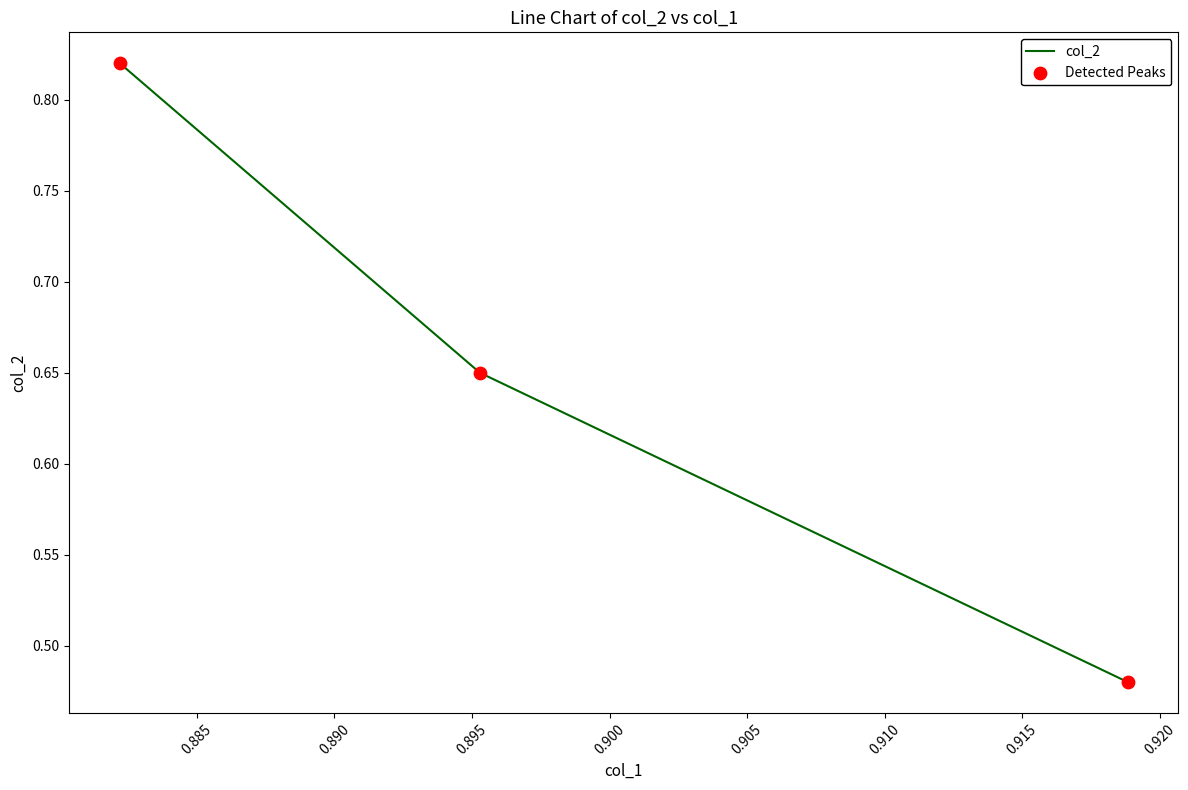

How many values are between 0 and 1?

3